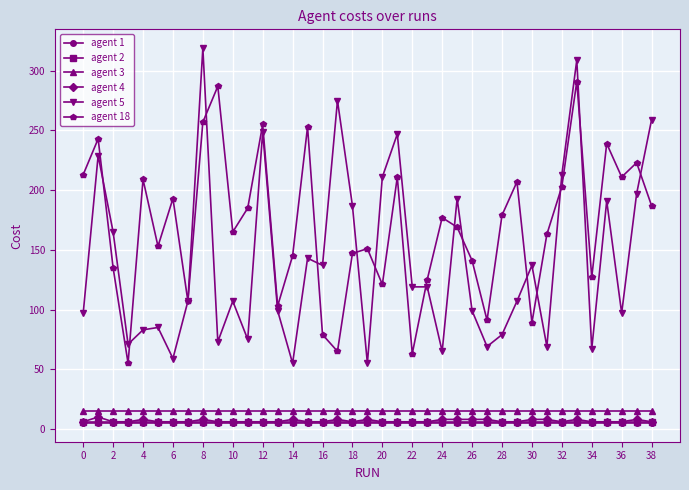

How many data points does each series have?

39